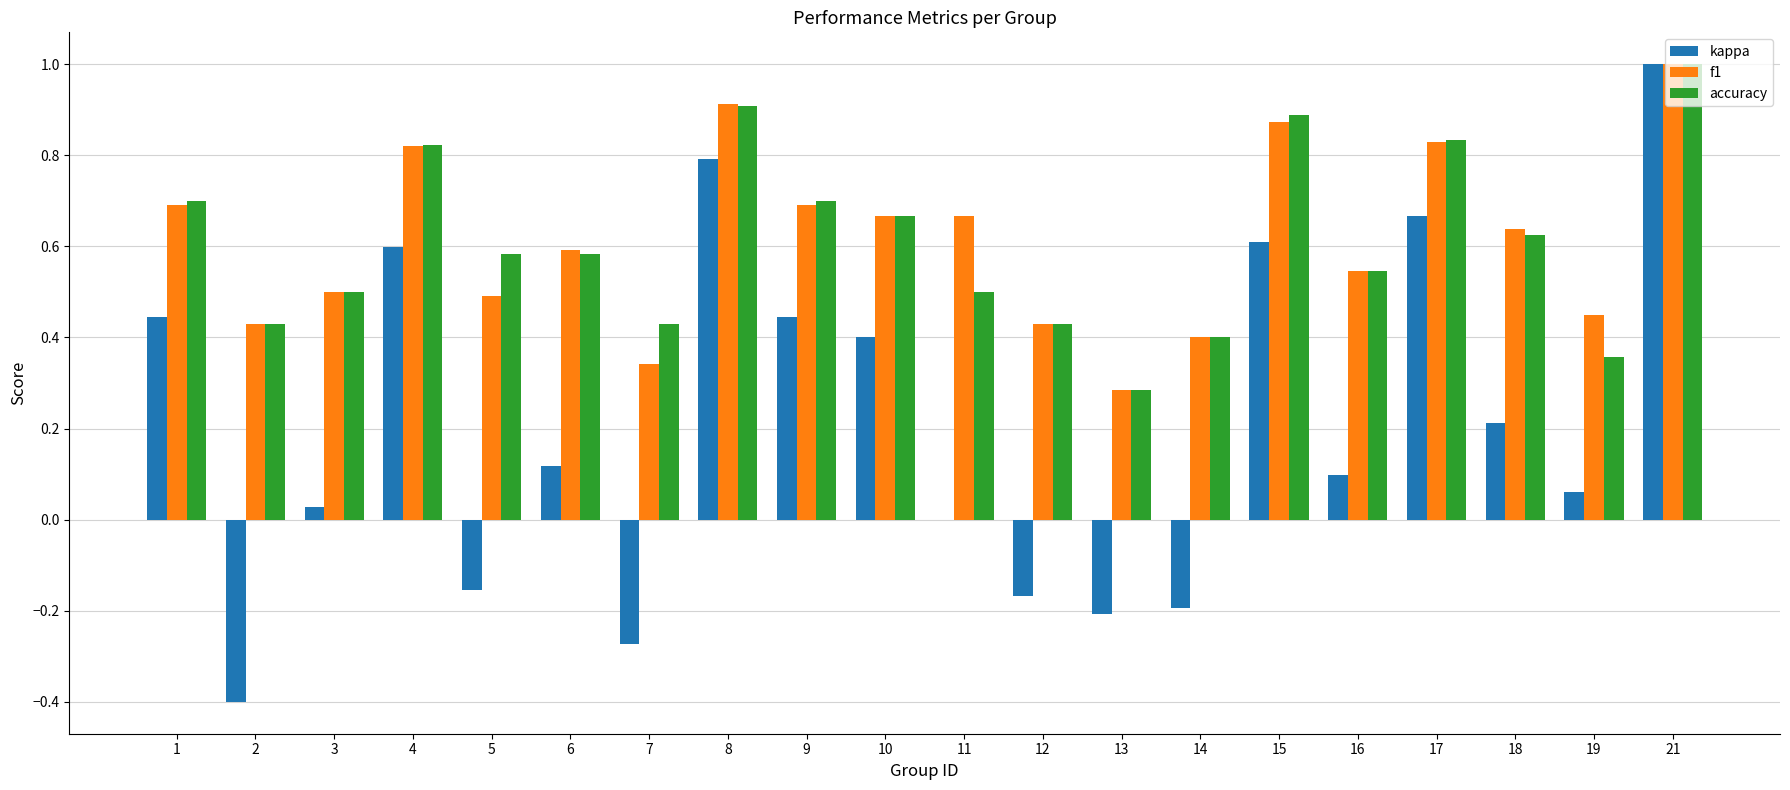

Is it true that accuracy equals 0.3 at 1?

False